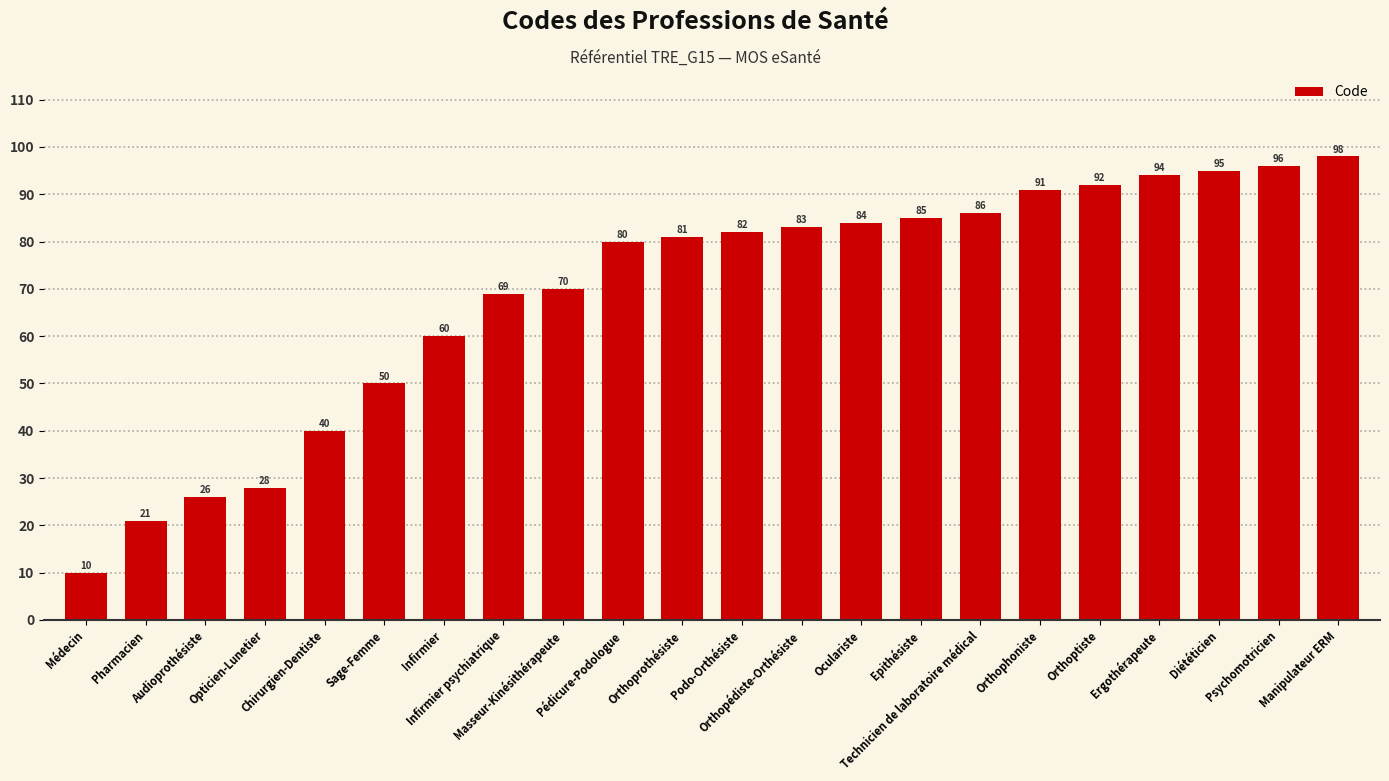

The chart shows a value of 60 at Infirmier. True or false?

True